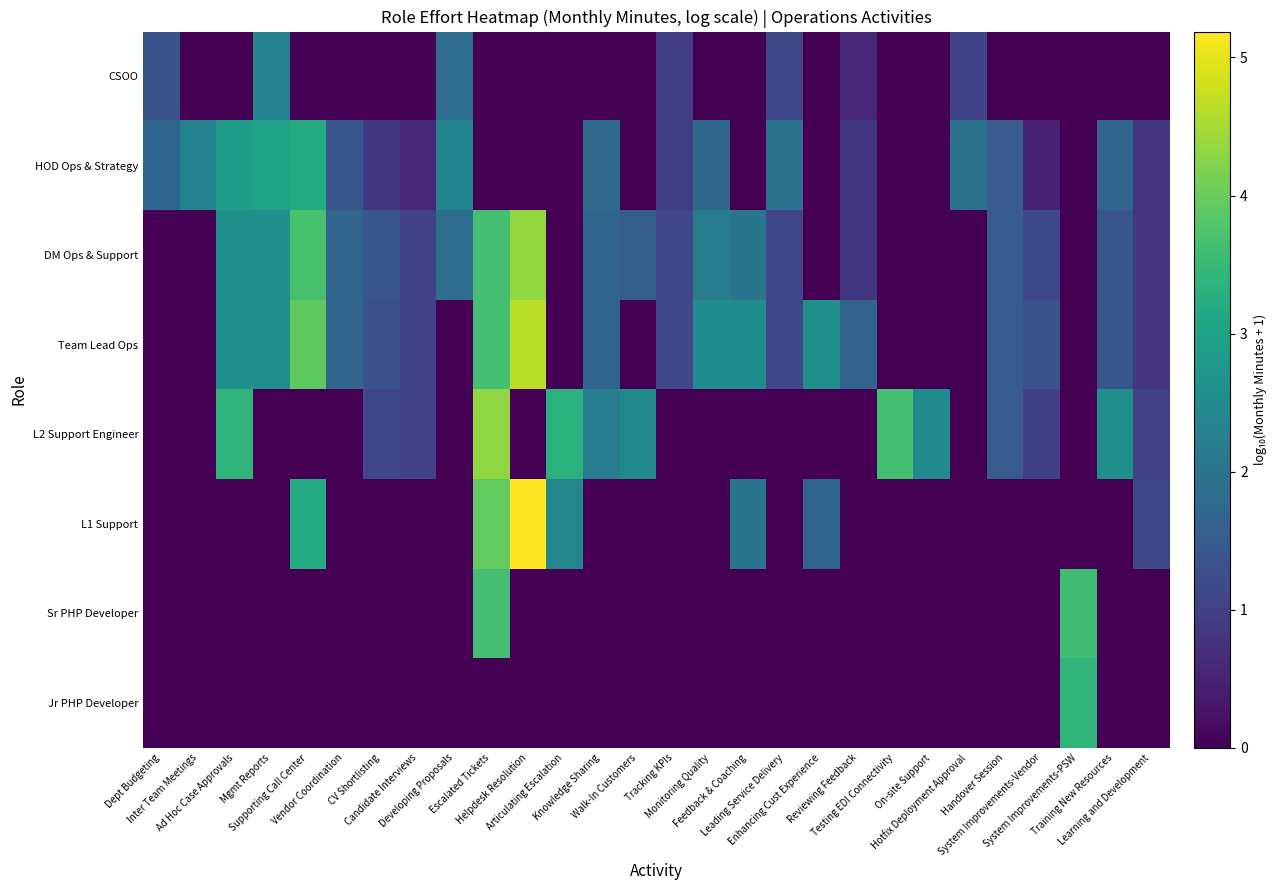

Reading right to left, transcribe all the data shown in this chart.

CSOO: Learning and Development=0.0	Training New Resources=0.0	System Improvements-PSW=0.0	System Improvements-Vendor=0.0	Handover Session=0.0	Hotfix Deployment Approval=1.0	On-site Support=0.0	Testing EDI Connectivity=0.0	Reviewing Feedback=0.6	Enhancing Cust Experience=0.0	Leading Service Delivery=1.1	Feedback & Coaching=0.0	Monitoring Quality=0.0	Tracking KPIs=1.0	Walk-In Customers=0.0	Knowledge Sharing=0.0	Articulating Escalation=0.0	Helpdesk Resolution=0.0	Escalated Tickets=0.0	Developing Proposals=1.9	Candidate Interviews=0.0	CV Shortlisting=0.0	Vendor Coordination=0.0	Supporting Call Center=0.0	Mgmt Reports=2.3	Ad Hoc Case Approvals=0.0	Inter Team Meetings=0.0	Dept Budgeting=1.3
HOD Ops & Strategy: Learning and Development=0.8	Training New Resources=1.7	System Improvements-PSW=0.0	System Improvements-Vendor=0.5	Handover Session=1.5	Hotfix Deployment Approval=2.0	On-site Support=0.0	Testing EDI Connectivity=0.0	Reviewing Feedback=0.8	Enhancing Cust Experience=0.0	Leading Service Delivery=1.9	Feedback & Coaching=0.0	Monitoring Quality=1.7	Tracking KPIs=1.0	Walk-In Customers=0.0	Knowledge Sharing=1.8	Articulating Escalation=0.0	Helpdesk Resolution=0.0	Escalated Tickets=0.0	Developing Proposals=2.3	Candidate Interviews=0.6	CV Shortlisting=0.8	Vendor Coordination=1.4	Supporting Call Center=3.2	Mgmt Reports=3.0	Ad Hoc Case Approvals=2.9	Inter Team Meetings=2.3	Dept Budgeting=1.7
DM Ops & Support: Learning and Development=0.8	Training New Resources=1.4	System Improvements-PSW=0.0	System Improvements-Vendor=1.2	Handover Session=1.5	Hotfix Deployment Approval=0.0	On-site Support=0.0	Testing EDI Connectivity=0.0	Reviewing Feedback=0.8	Enhancing Cust Experience=0.0	Leading Service Delivery=1.1	Feedback & Coaching=2.0	Monitoring Quality=2.2	Tracking KPIs=1.1	Walk-In Customers=1.5	Knowledge Sharing=1.7	Articulating Escalation=0.0	Helpdesk Resolution=4.3	Escalated Tickets=3.6	Developing Proposals=1.9	Candidate Interviews=1.0	CV Shortlisting=1.4	Vendor Coordination=1.7	Supporting Call Center=3.7	Mgmt Reports=2.6	Ad Hoc Case Approvals=2.6	Inter Team Meetings=0.0	Dept Budgeting=0.0
Team Lead Ops: Learning and Development=0.8	Training New Resources=1.4	System Improvements-PSW=0.0	System Improvements-Vendor=1.3	Handover Session=1.5	Hotfix Deployment Approval=0.0	On-site Support=0.0	Testing EDI Connectivity=0.0	Reviewing Feedback=1.7	Enhancing Cust Experience=2.6	Leading Service Delivery=1.1	Feedback & Coaching=2.5	Monitoring Quality=2.5	Tracking KPIs=1.1	Walk-In Customers=0.0	Knowledge Sharing=1.7	Articulating Escalation=0.0	Helpdesk Resolution=4.6	Escalated Tickets=3.6	Developing Proposals=0.0	Candidate Interviews=1.0	CV Shortlisting=1.3	Vendor Coordination=1.7	Supporting Call Center=3.9	Mgmt Reports=2.6	Ad Hoc Case Approvals=2.6	Inter Team Meetings=0.0	Dept Budgeting=0.0
L2 Support Engineer: Learning and Development=1.0	Training New Resources=2.6	System Improvements-PSW=0.0	System Improvements-Vendor=1.0	Handover Session=1.5	Hotfix Deployment Approval=0.0	On-site Support=2.5	Testing EDI Connectivity=3.6	Reviewing Feedback=0.0	Enhancing Cust Experience=0.0	Leading Service Delivery=0.0	Feedback & Coaching=0.0	Monitoring Quality=0.0	Tracking KPIs=0.0	Walk-In Customers=2.5	Knowledge Sharing=2.2	Articulating Escalation=3.3	Helpdesk Resolution=0.0	Escalated Tickets=4.3	Developing Proposals=0.0	Candidate Interviews=1.0	CV Shortlisting=1.1	Vendor Coordination=0.0	Supporting Call Center=0.0	Mgmt Reports=0.0	Ad Hoc Case Approvals=3.4	Inter Team Meetings=0.0	Dept Budgeting=0.0
L1 Support: Learning and Development=1.1	Training New Resources=0.0	System Improvements-PSW=0.0	System Improvements-Vendor=0.0	Handover Session=0.0	Hotfix Deployment Approval=0.0	On-site Support=0.0	Testing EDI Connectivity=0.0	Reviewing Feedback=0.0	Enhancing Cust Experience=1.7	Leading Service Delivery=0.0	Feedback & Coaching=2.0	Monitoring Quality=0.0	Tracking KPIs=0.0	Walk-In Customers=0.0	Knowledge Sharing=0.0	Articulating Escalation=2.4	Helpdesk Resolution=5.2	Escalated Tickets=3.9	Developing Proposals=0.0	Candidate Interviews=0.0	CV Shortlisting=0.0	Vendor Coordination=0.0	Supporting Call Center=3.2	Mgmt Reports=0.0	Ad Hoc Case Approvals=0.0	Inter Team Meetings=0.0	Dept Budgeting=0.0
Sr PHP Developer: Learning and Development=0.0	Training New Resources=0.0	System Improvements-PSW=3.6	System Improvements-Vendor=0.0	Handover Session=0.0	Hotfix Deployment Approval=0.0	On-site Support=0.0	Testing EDI Connectivity=0.0	Reviewing Feedback=0.0	Enhancing Cust Experience=0.0	Leading Service Delivery=0.0	Feedback & Coaching=0.0	Monitoring Quality=0.0	Tracking KPIs=0.0	Walk-In Customers=0.0	Knowledge Sharing=0.0	Articulating Escalation=0.0	Helpdesk Resolution=0.0	Escalated Tickets=3.6	Developing Proposals=0.0	Candidate Interviews=0.0	CV Shortlisting=0.0	Vendor Coordination=0.0	Supporting Call Center=0.0	Mgmt Reports=0.0	Ad Hoc Case Approvals=0.0	Inter Team Meetings=0.0	Dept Budgeting=0.0
Jr PHP Developer: Learning and Development=0.0	Training New Resources=0.0	System Improvements-PSW=3.4	System Improvements-Vendor=0.0	Handover Session=0.0	Hotfix Deployment Approval=0.0	On-site Support=0.0	Testing EDI Connectivity=0.0	Reviewing Feedback=0.0	Enhancing Cust Experience=0.0	Leading Service Delivery=0.0	Feedback & Coaching=0.0	Monitoring Quality=0.0	Tracking KPIs=0.0	Walk-In Customers=0.0	Knowledge Sharing=0.0	Articulating Escalation=0.0	Helpdesk Resolution=0.0	Escalated Tickets=0.0	Developing Proposals=0.0	Candidate Interviews=0.0	CV Shortlisting=0.0	Vendor Coordination=0.0	Supporting Call Center=0.0	Mgmt Reports=0.0	Ad Hoc Case Approvals=0.0	Inter Team Meetings=0.0	Dept Budgeting=0.0